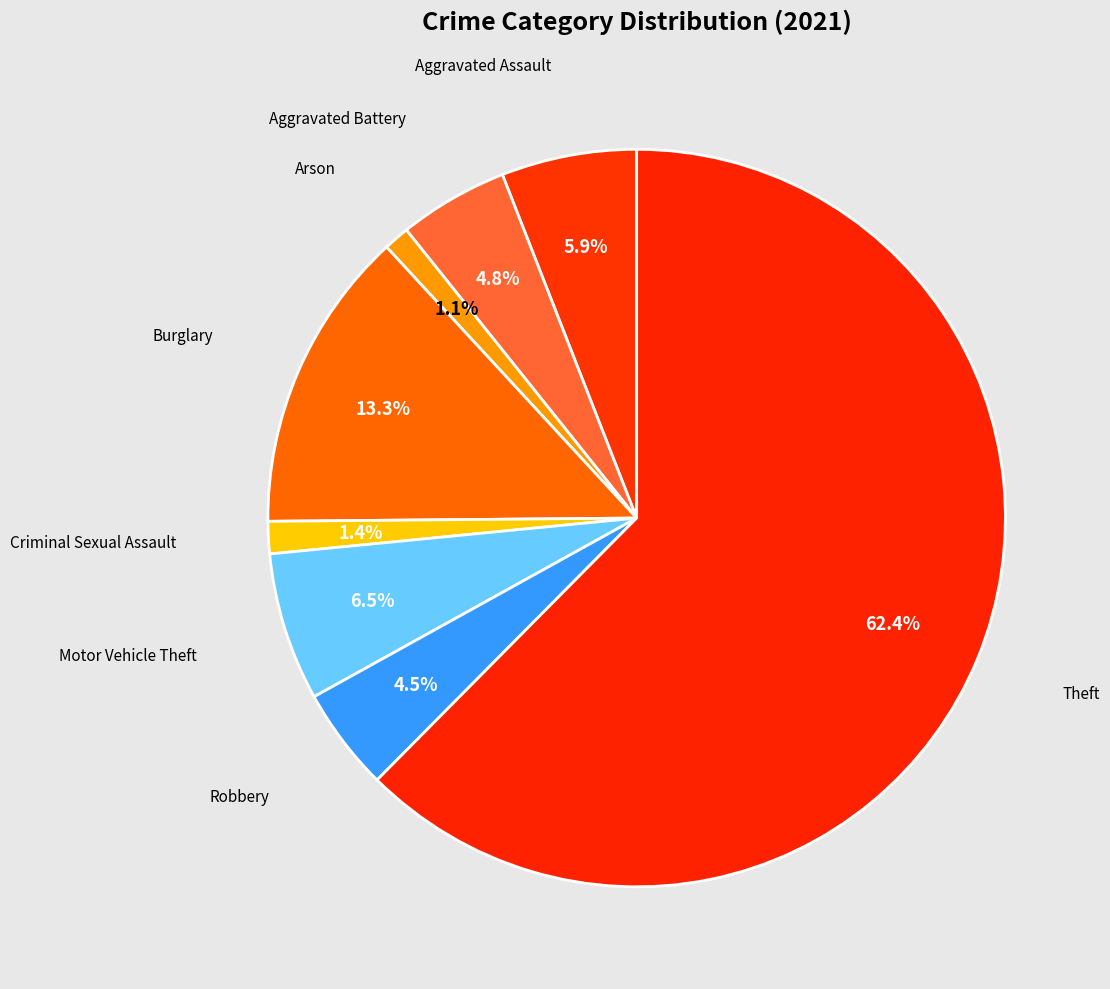

Count the number of slices in the pie.

8